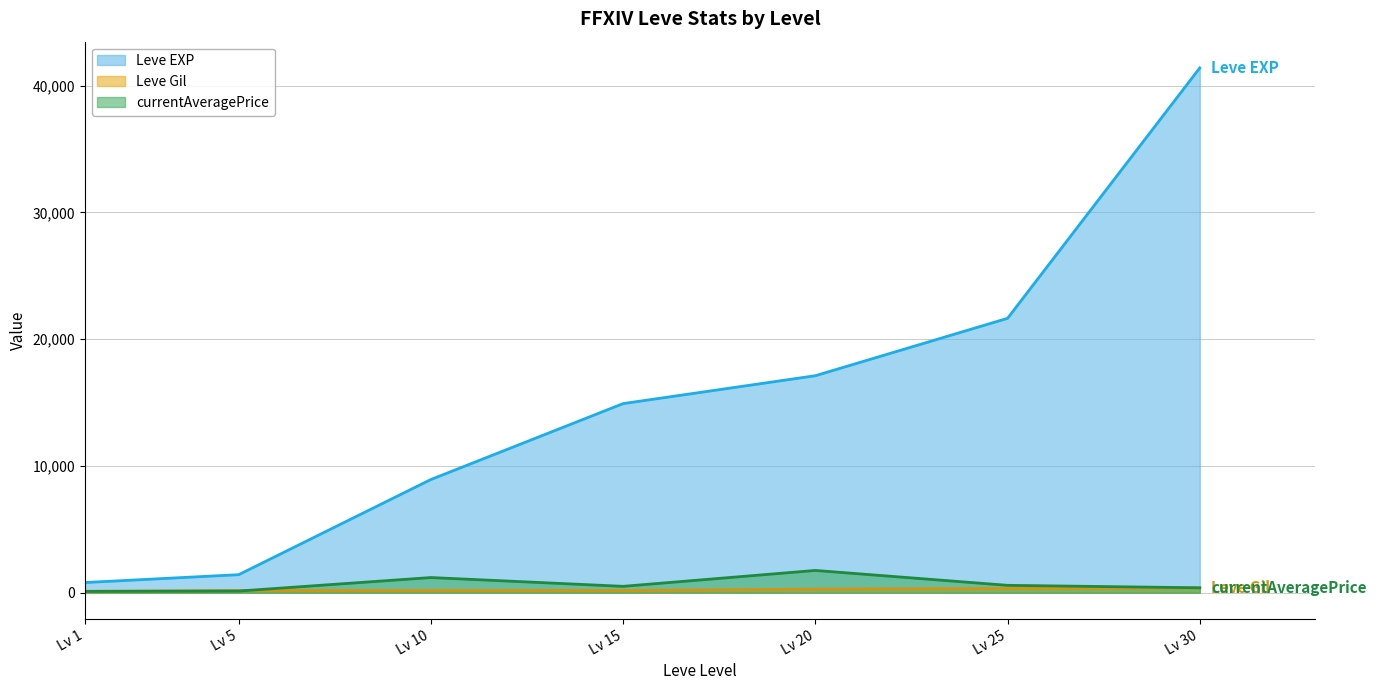

What is the value of the Leve EXP point at the 5th from the left?

17120.0